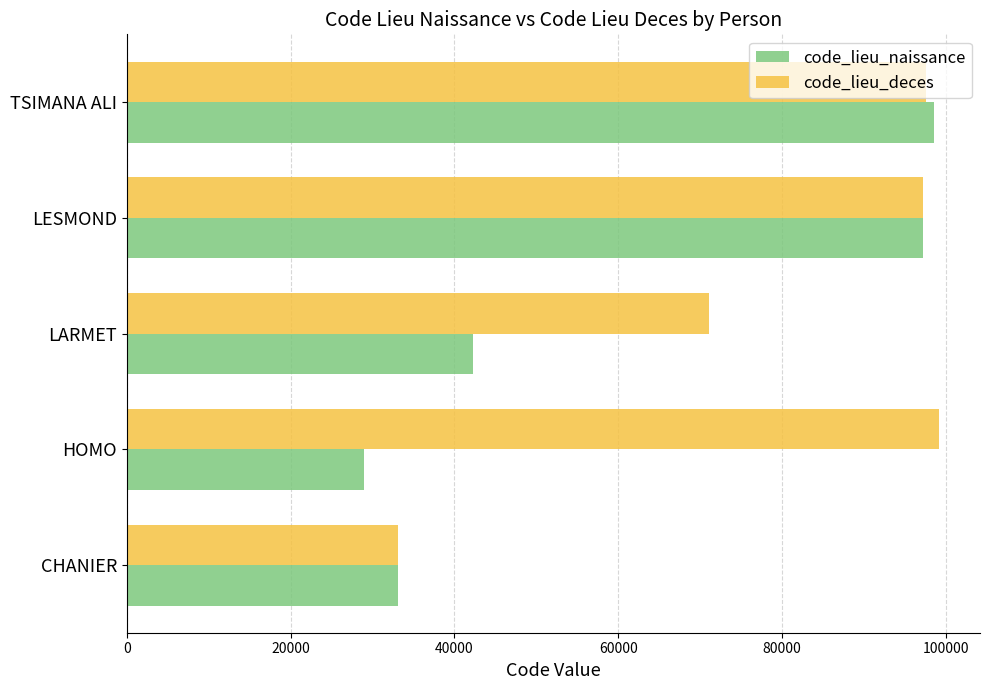

Rank the series by their average value, from lowest to highest.

code_lieu_naissance, code_lieu_deces